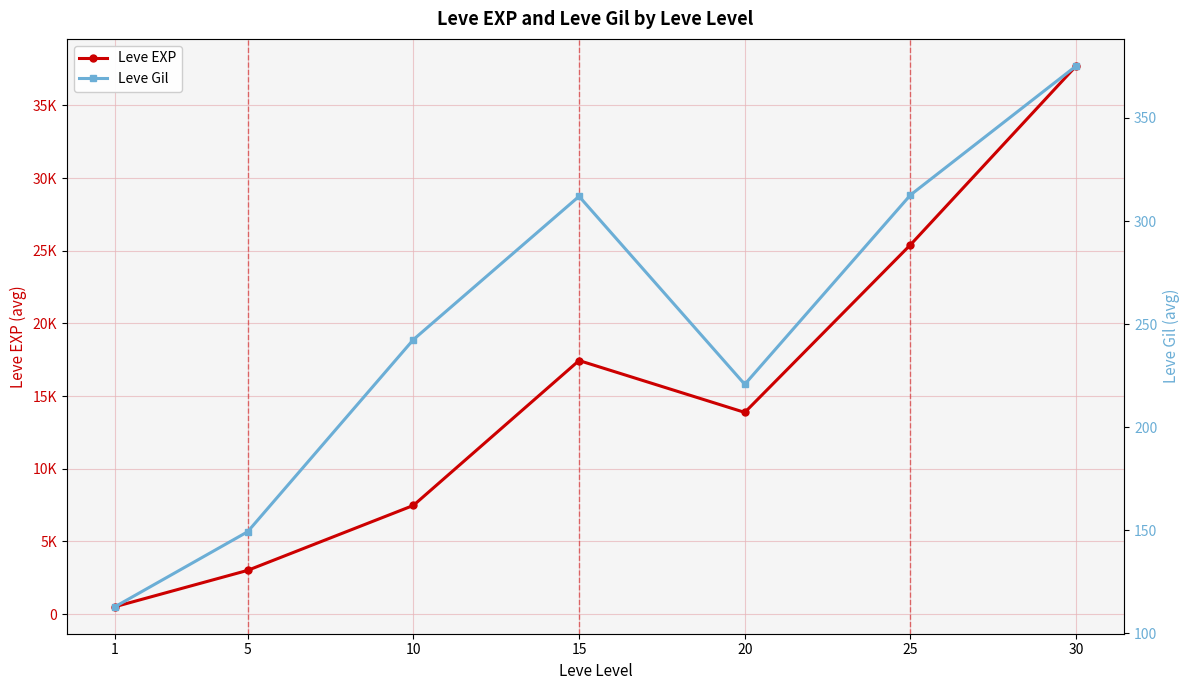

Reading left to right, extract all data points from this chart.

Leve EXP: 510.2	3008.3	7475.0	17445.0	13876.7	25410.0	37715.0
Leve Gil: 113.0	149.3	242.5	312.0	220.8	312.7	375.2